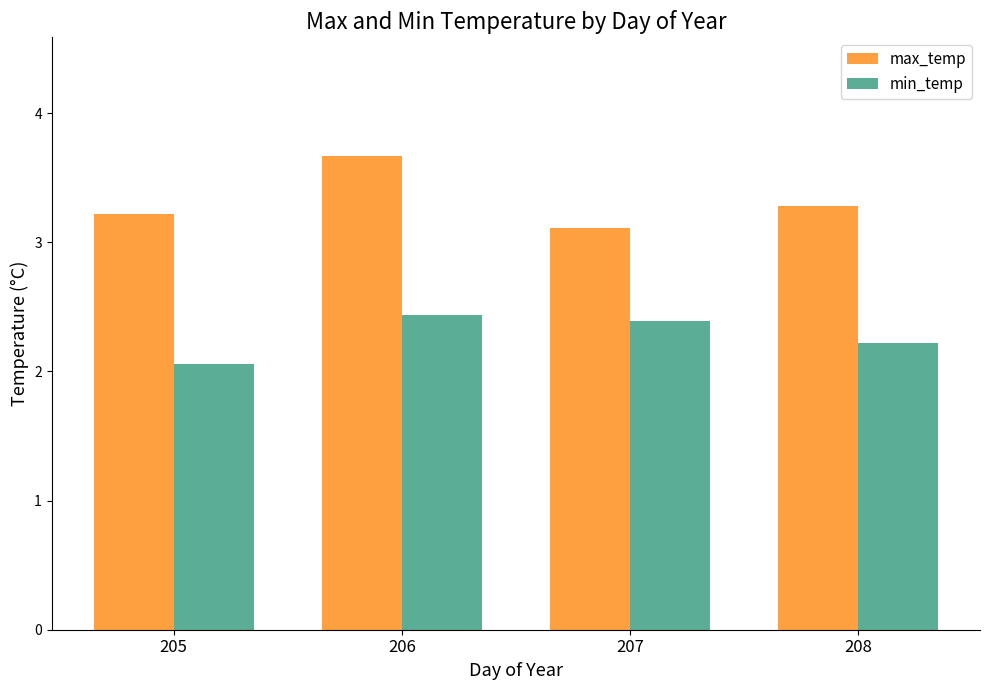

What is the spread (max minus min) of values at 207?

0.7